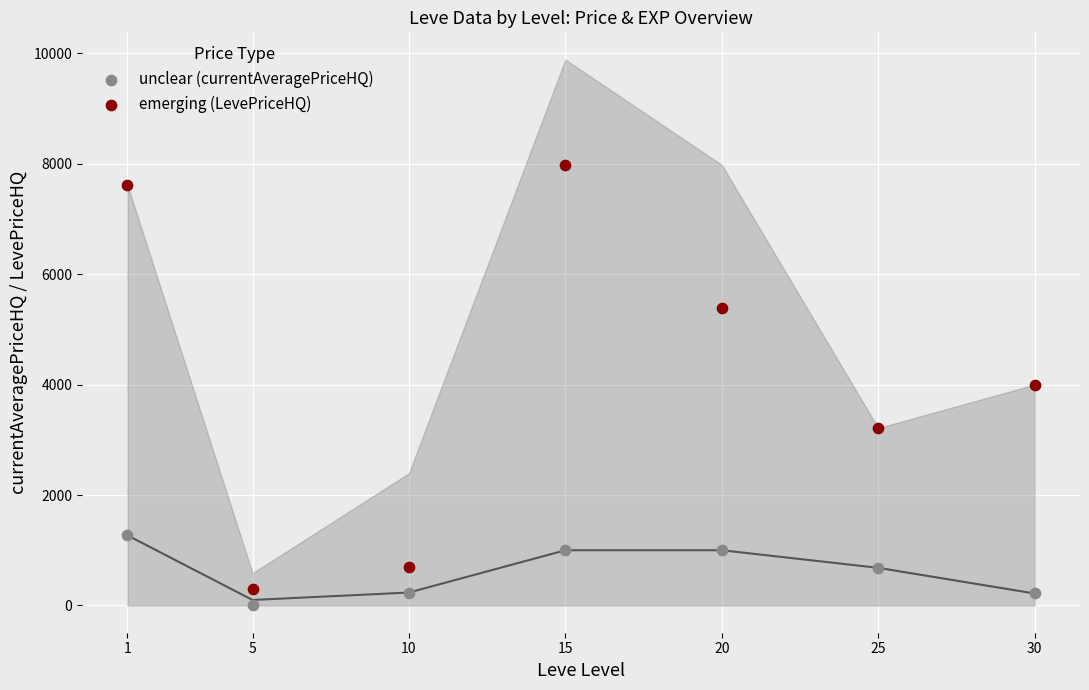

Across all data points, what is the range of X values (max minus min)?

29.0